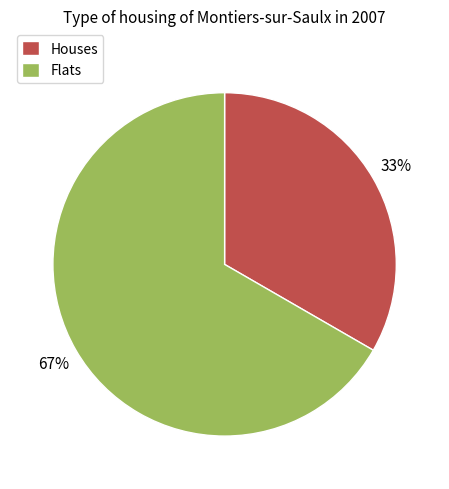

To the nearest percent, what is the average slice percentage?

50%